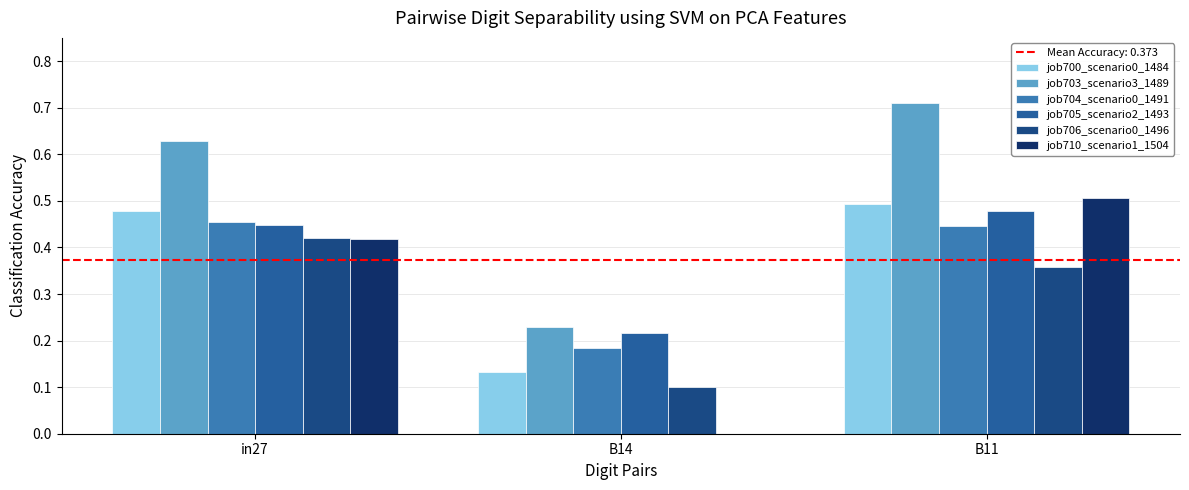

Between in27 and B11, which series saw the biggest shift?

job710_scenario1_1504